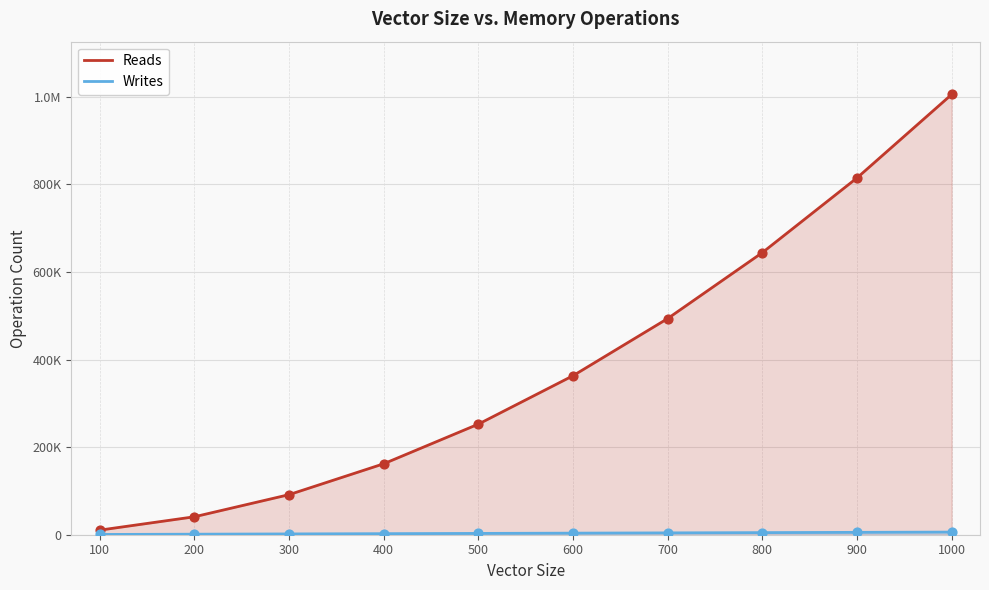

Which series has the largest Y range (max minus min)?

Reads